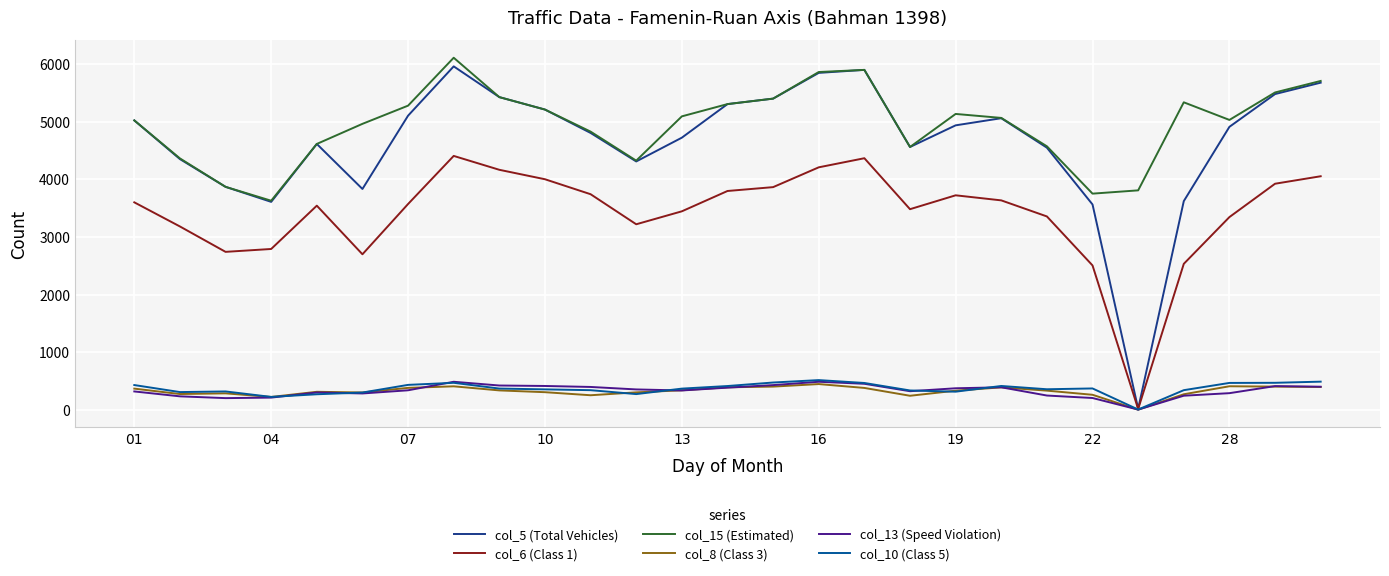

Which series has the largest range (max minus min)?

col_5 (Total Vehicles)